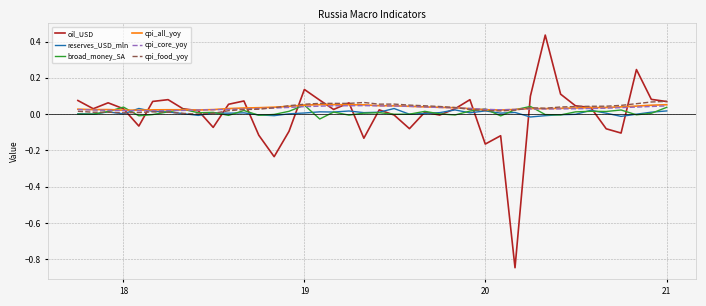

Which series has the largest range (max minus min)?

oil_USD